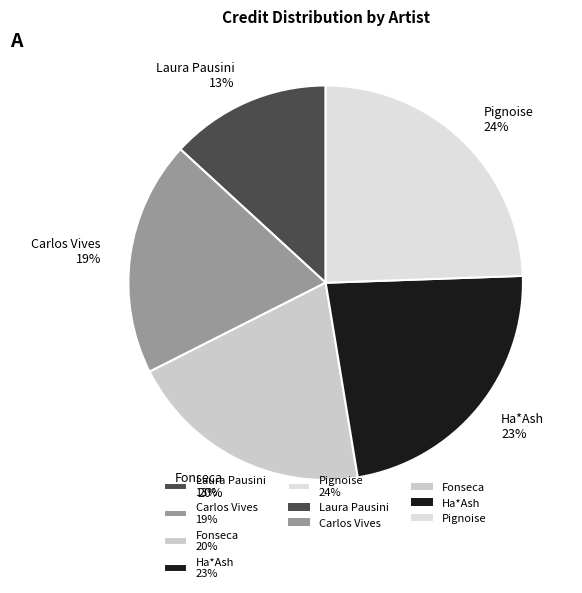

Is it true that Fonseca is 13% of the pie?

False